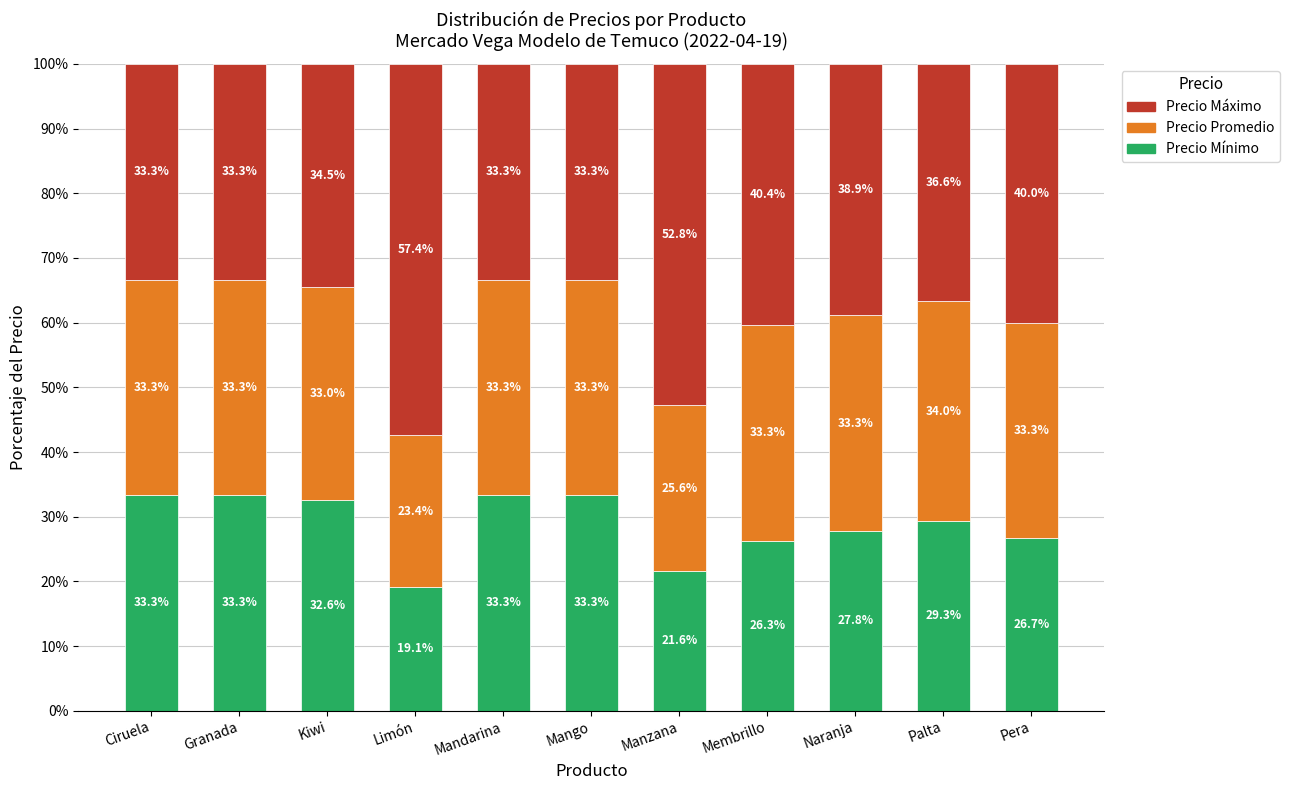

Does the chart contain stacked bars?

Yes